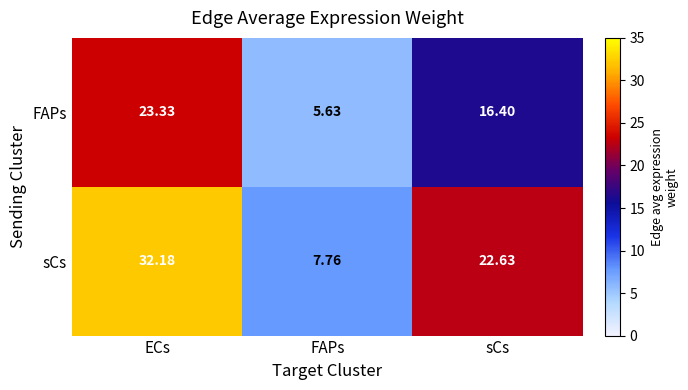

What is the greatest value displayed?

32.2